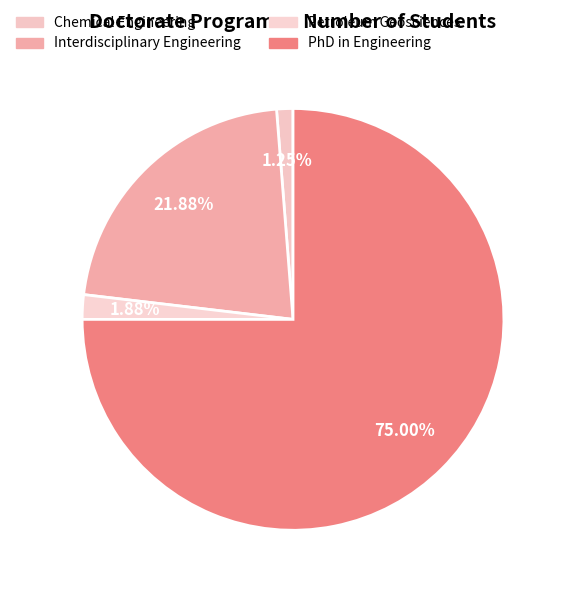

Is it true that Chemical Engineering is 1% of the pie?

True